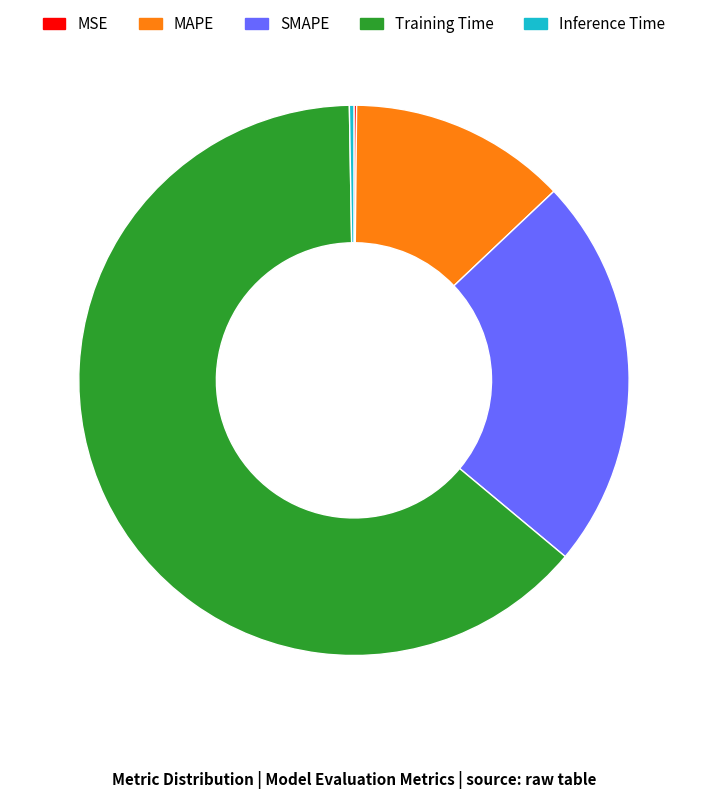

What is the largest slice in the pie chart?

Training Time